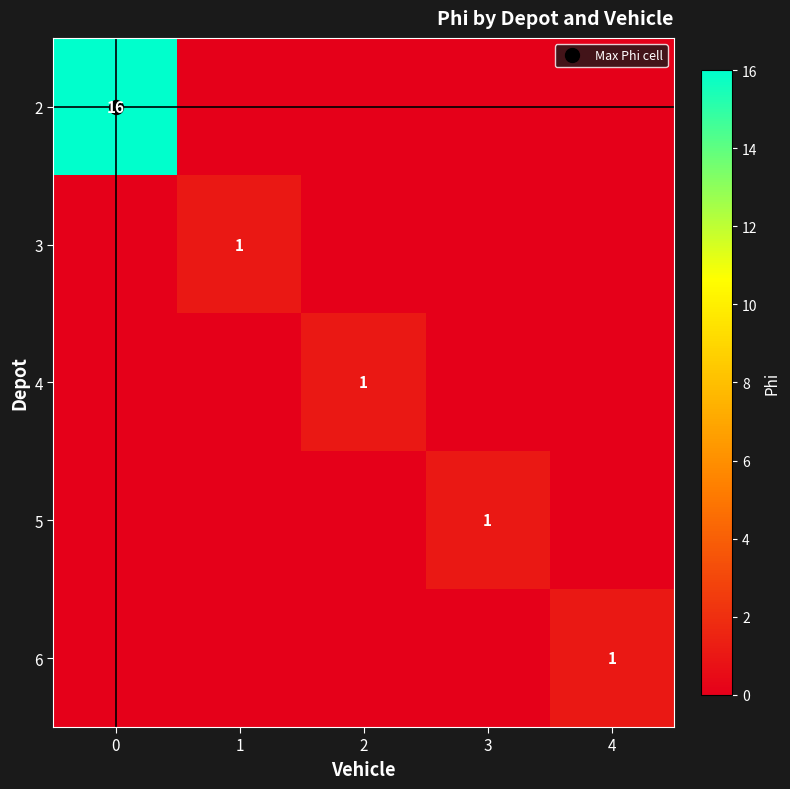

Which category has the lowest value in the 2 series?

1